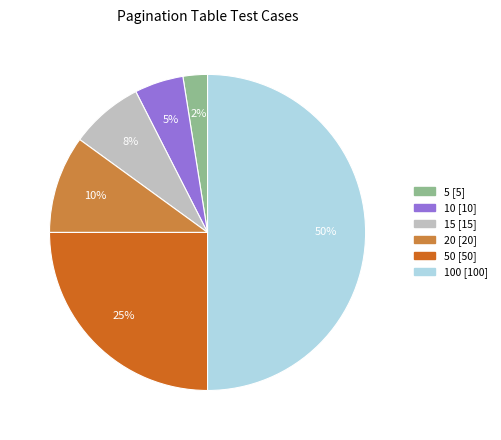

To the nearest percent, what is the average slice percentage?

17%